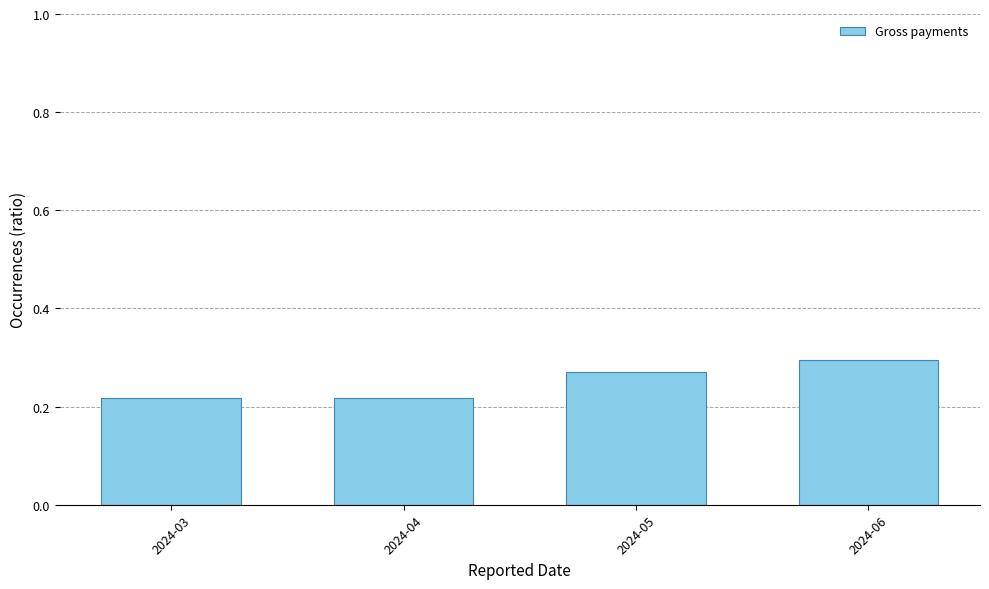

The value at 2024-04 is 0.0. True or false?

False